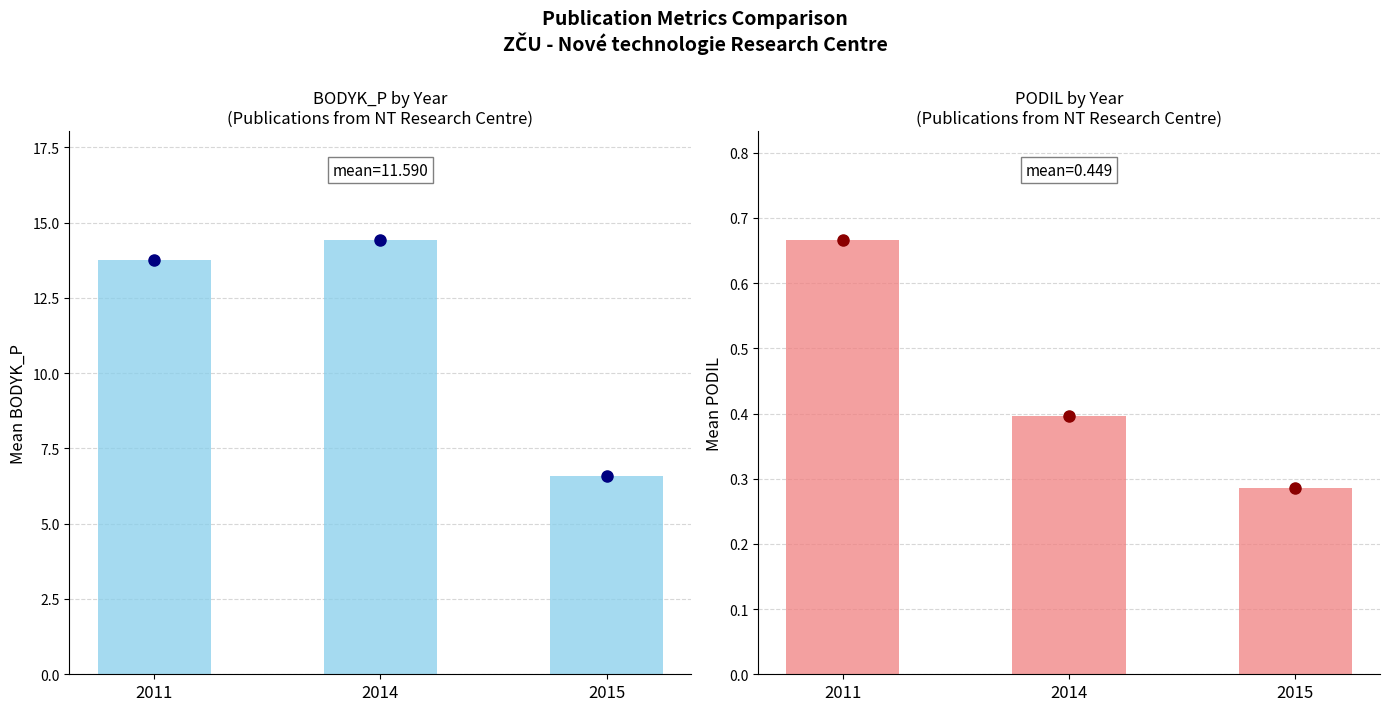

At which label is Mean PODIL closest to 0?

2015